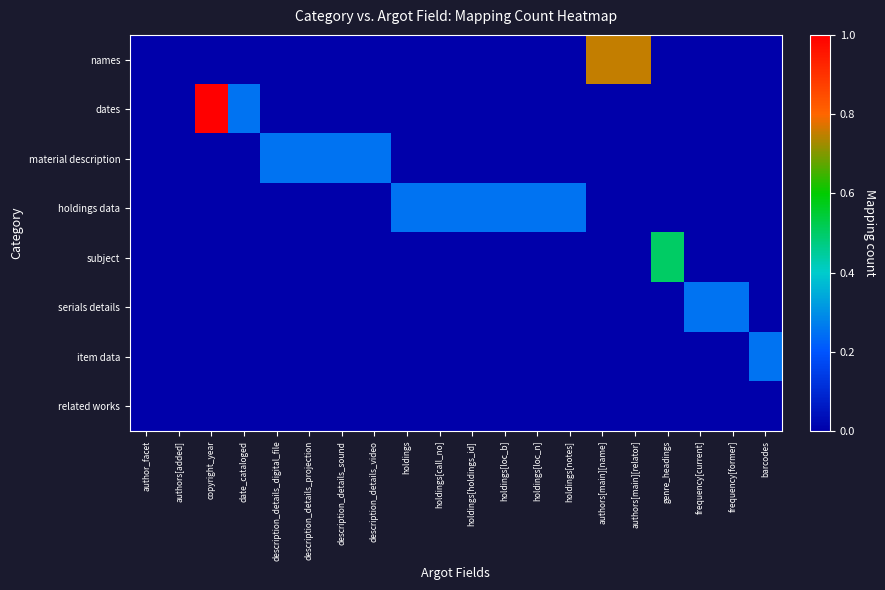

Rank the series at author_facet from lowest to highest value.

names, dates, material description, holdings data, subject, serials details, item data, related works